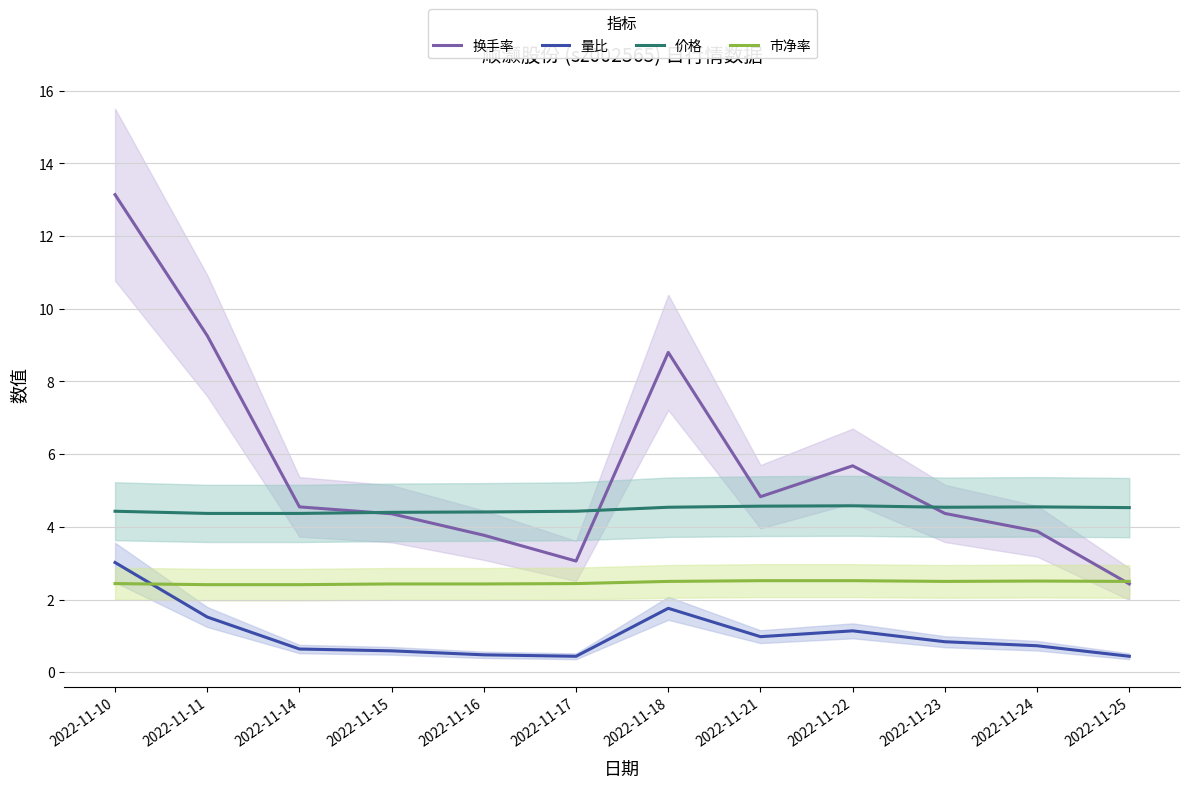

What is the maximum value for 换手率?

13.1